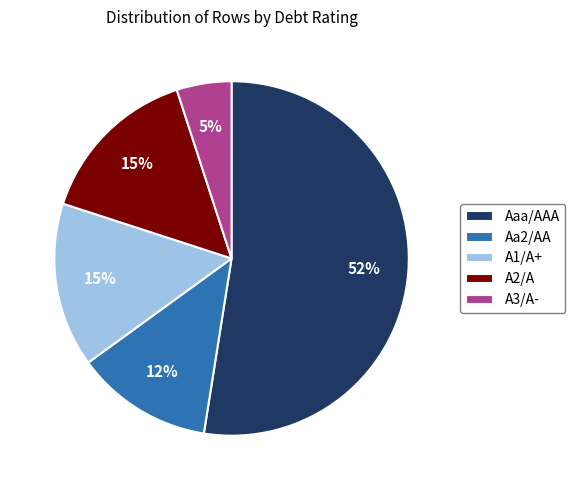

Which has a higher value, A3/A- or Aa2/AA?

Aa2/AA